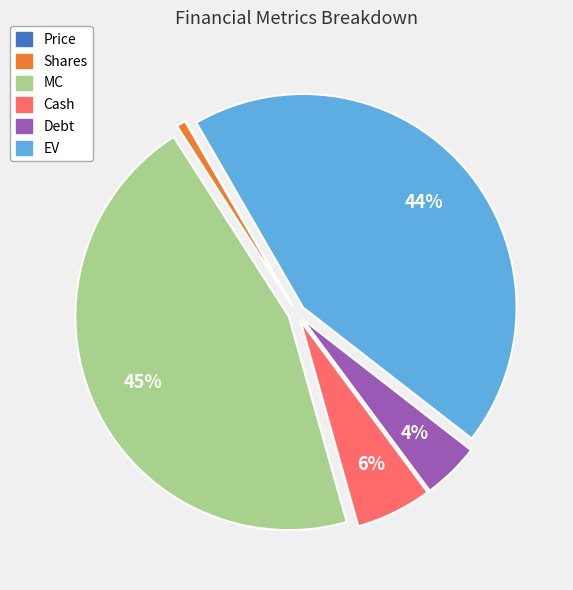

True or false: Cash accounts for 1% of the total.

False